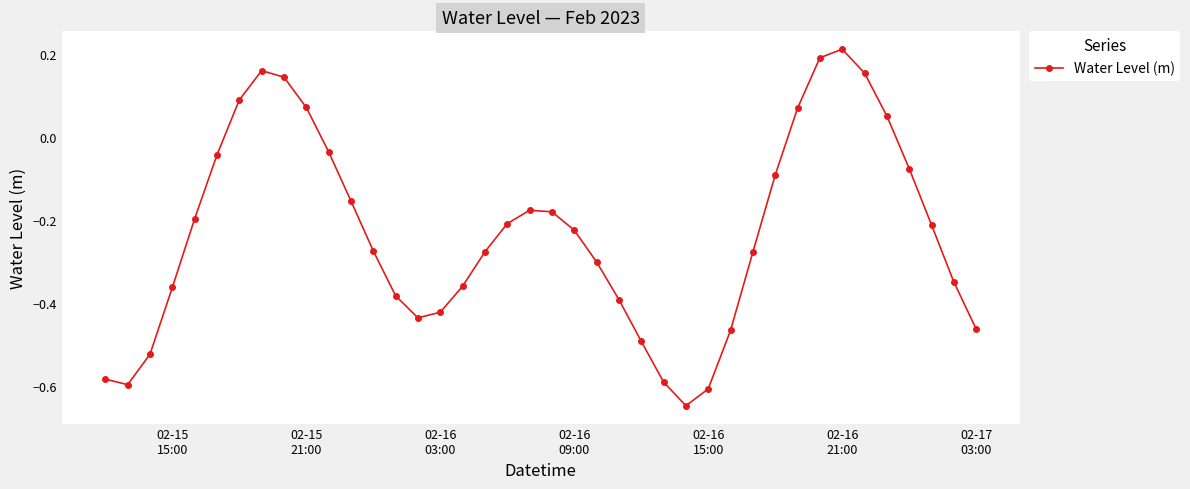

How many points are higher than both their immediate neighbors (excluding endpoints)?

3